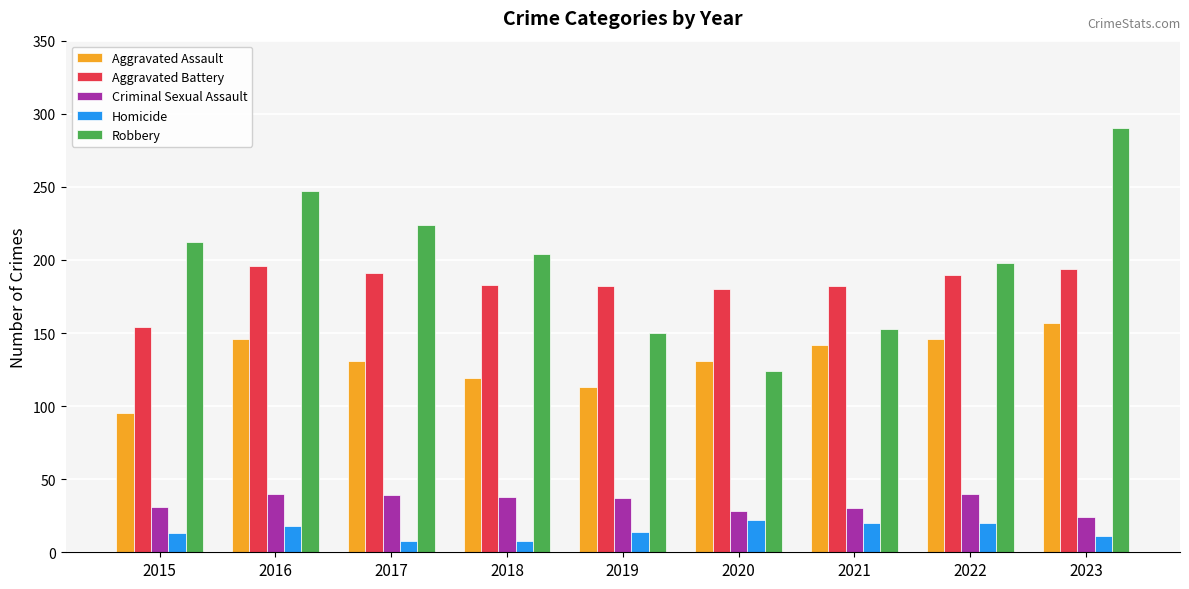

What is the average value of the Homicide series?

15